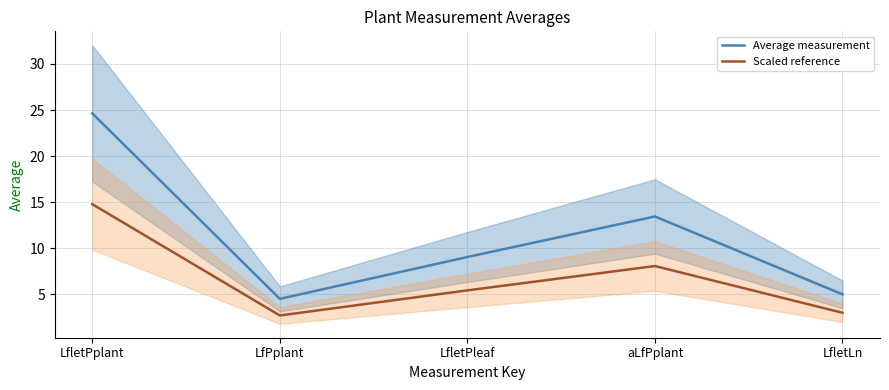

Reading right to left, list all the values displayed in this chart.

Average measurement: 5.0	13.4	9.1	4.5	24.6
Scaled reference: 3.0	8.1	5.4	2.7	14.8